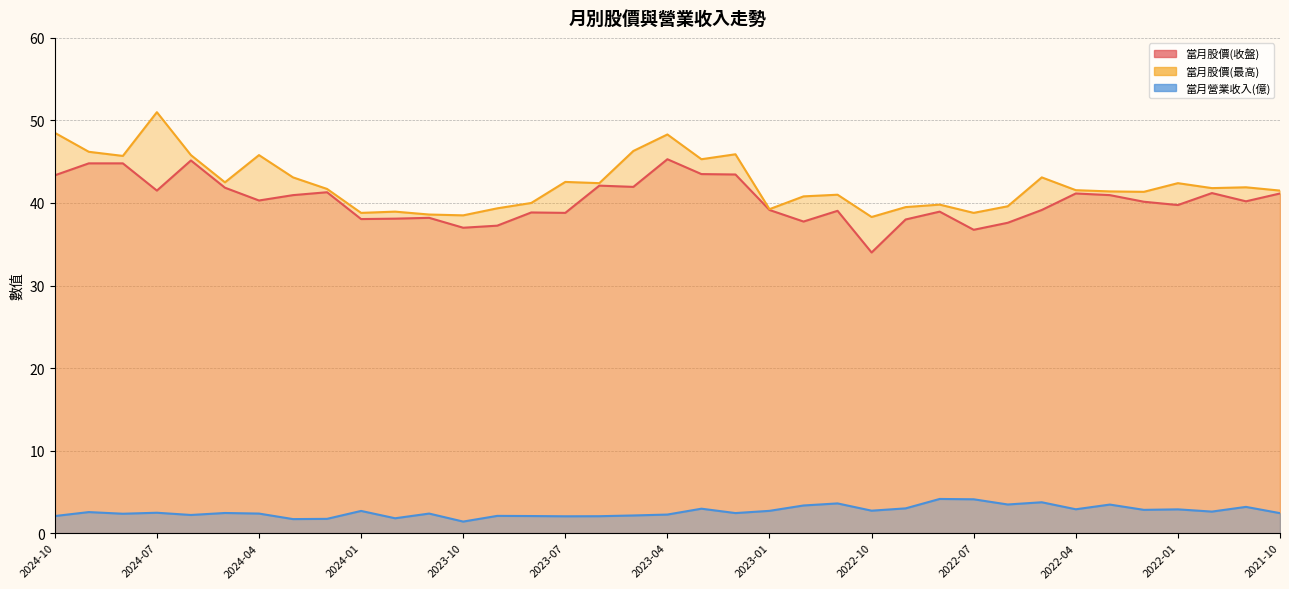

What is the label of the 20th point from the right?

2023-05